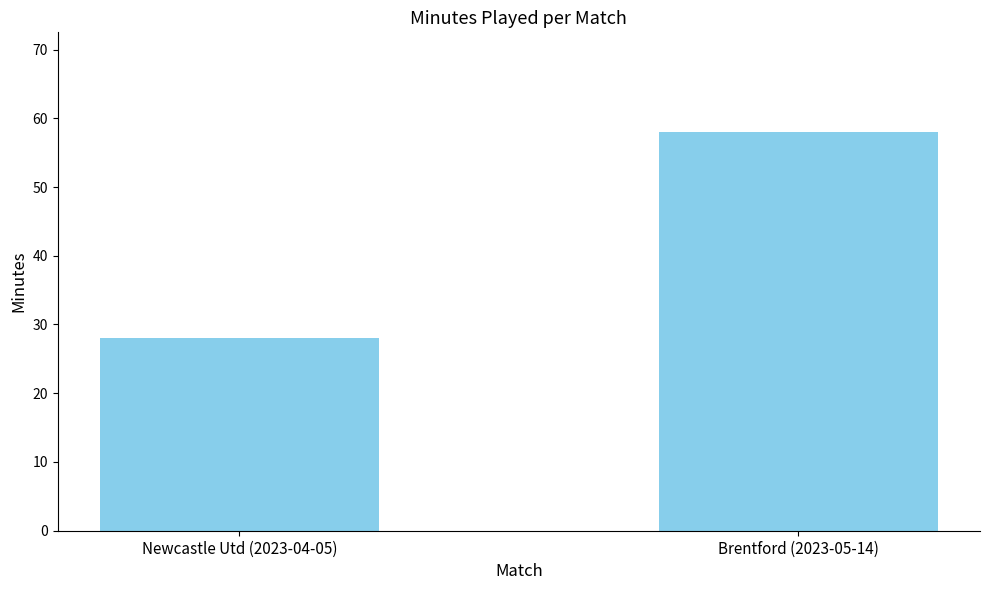

The chart shows a value of 58 at Brentford (2023-05-14). True or false?

True